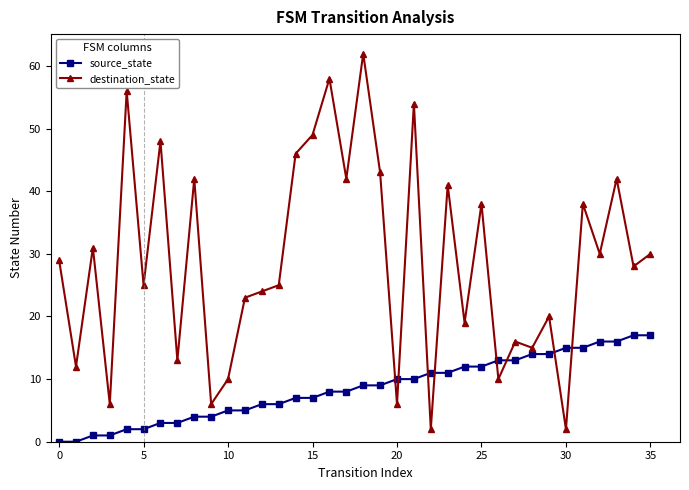

How many lines are shown in the chart?

2